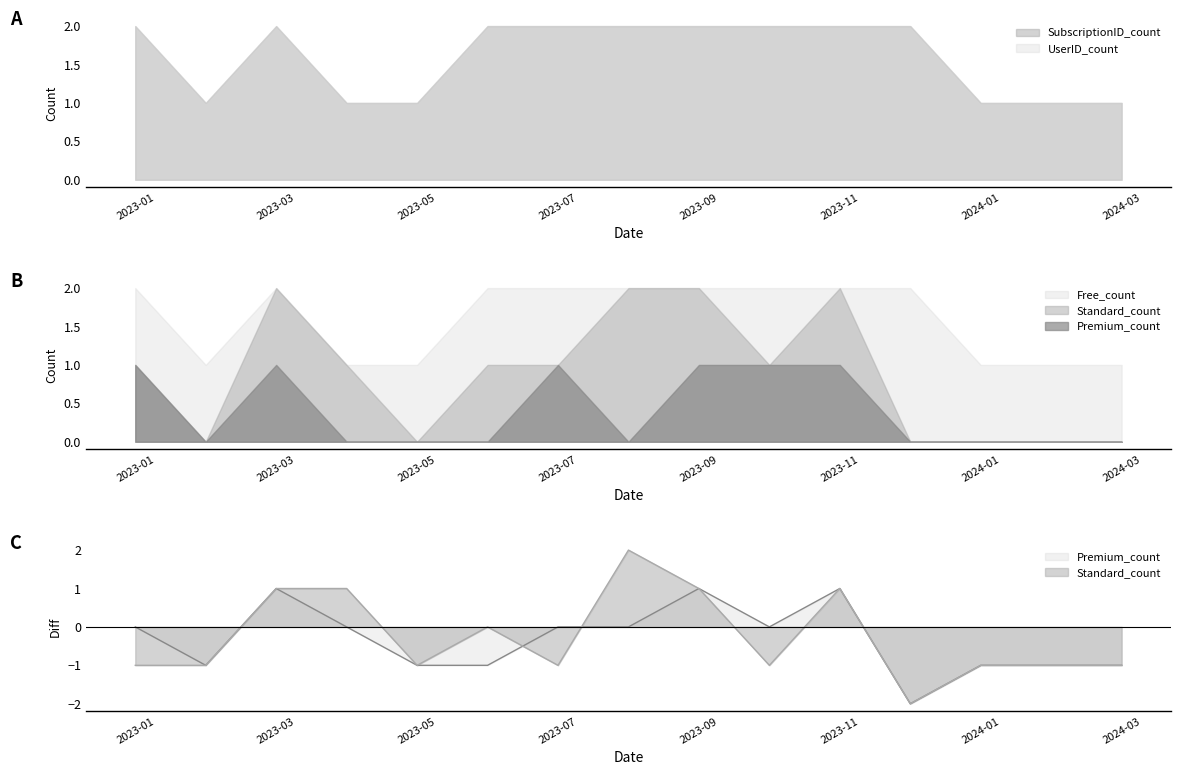

Read the Free_count value at 2023-12.

2